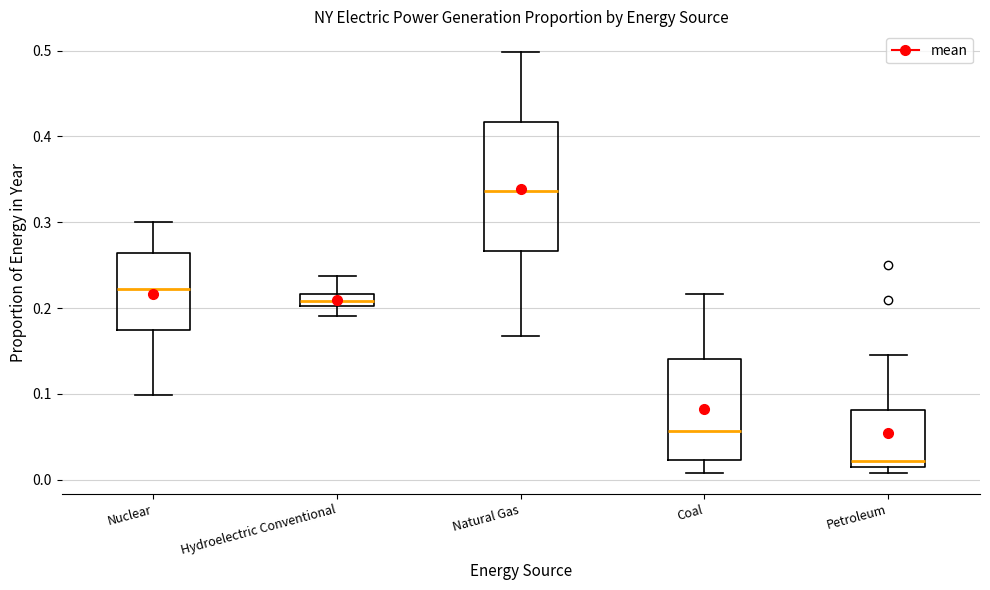

Where is the upper edge of the box for Petroleum on the y-axis? The values are not printed on the chart, so give them approximately, as read against the axis.

0.08